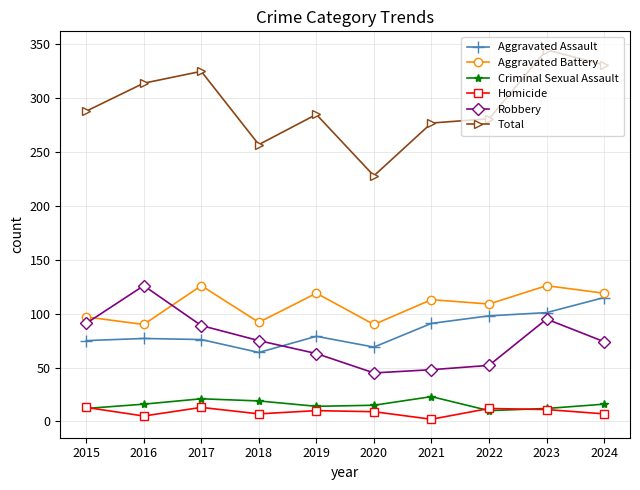

In Robbery, how many points are lower than both neighbors (excluding endpoints)?

1